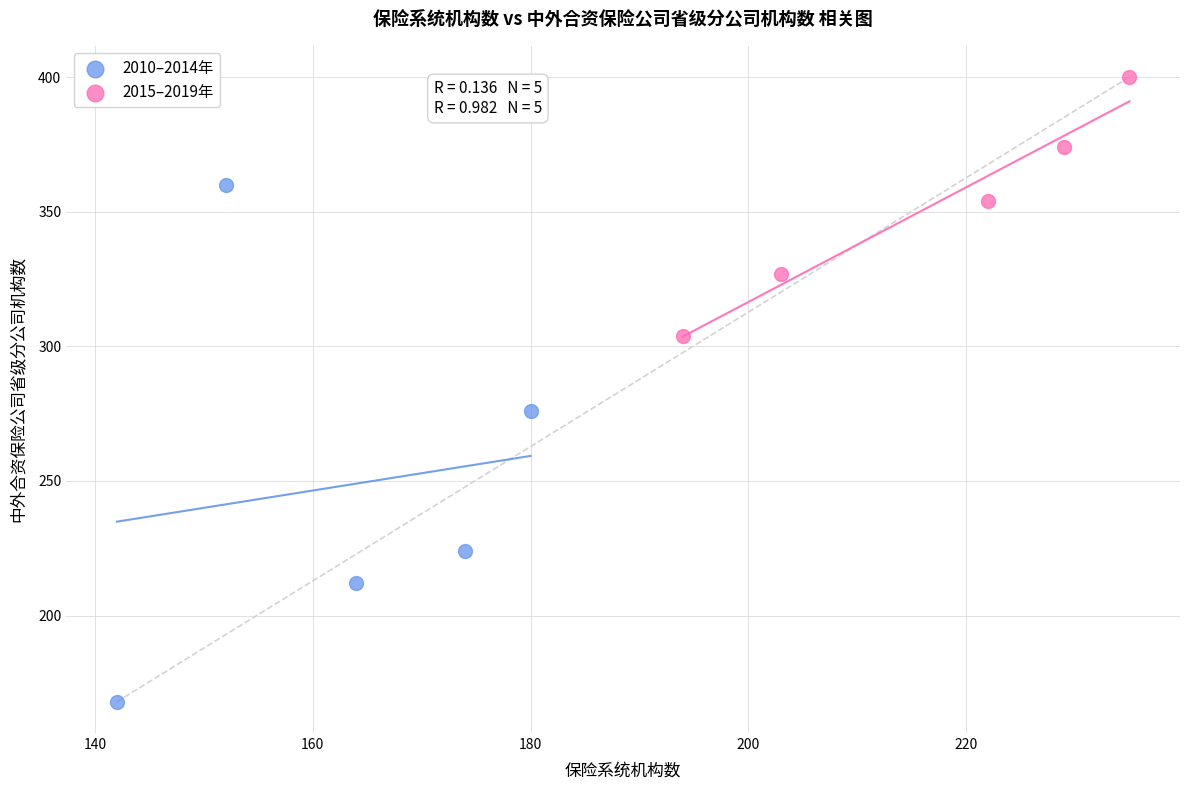

Which series has the largest Y range (max minus min)?

2010–2014年